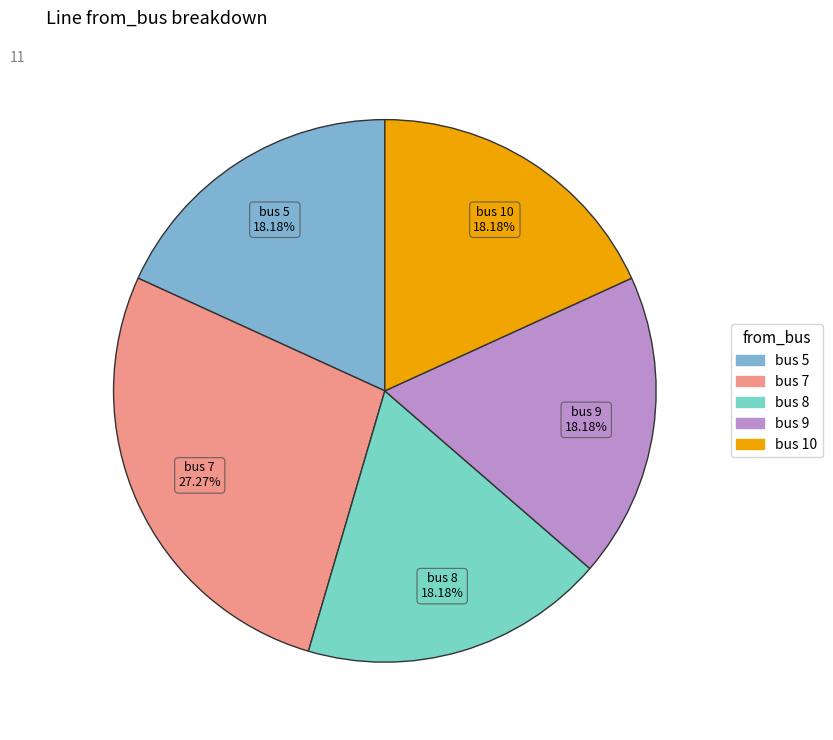

Does any single category account for the majority?

No